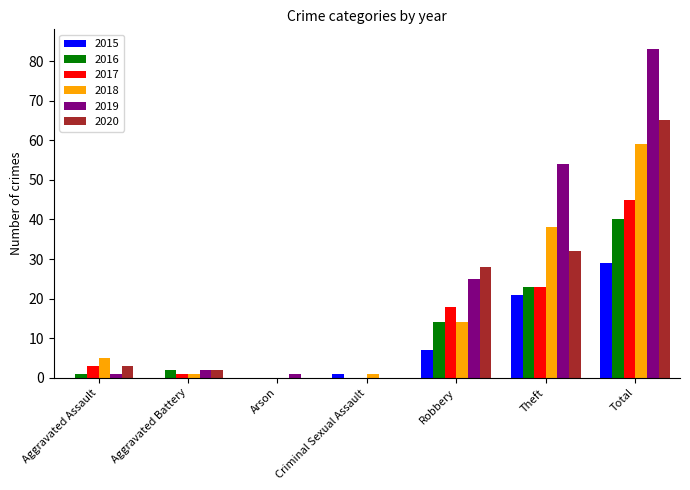

Are the bars grouped side by side (vs. stacked)?

Yes